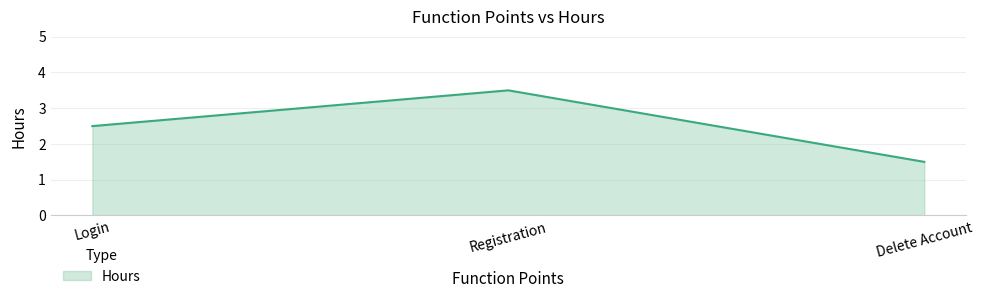

The chart shows a value of 3.3 at Login. True or false?

False